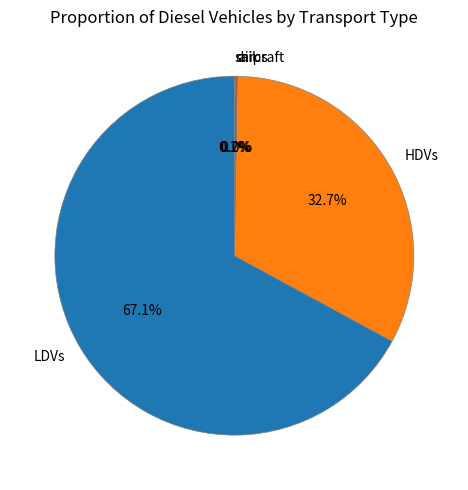

Is there a majority slice in this chart?

Yes